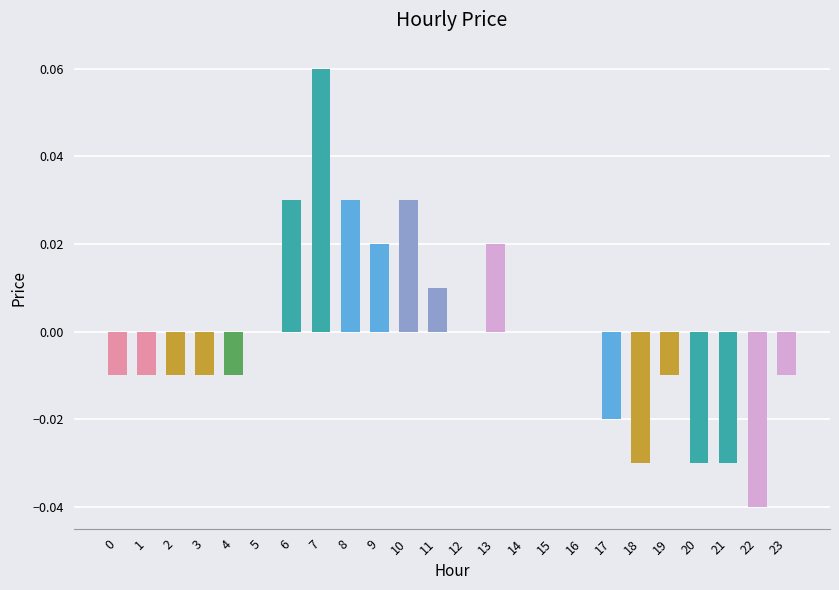

How many data points does each series have?

24